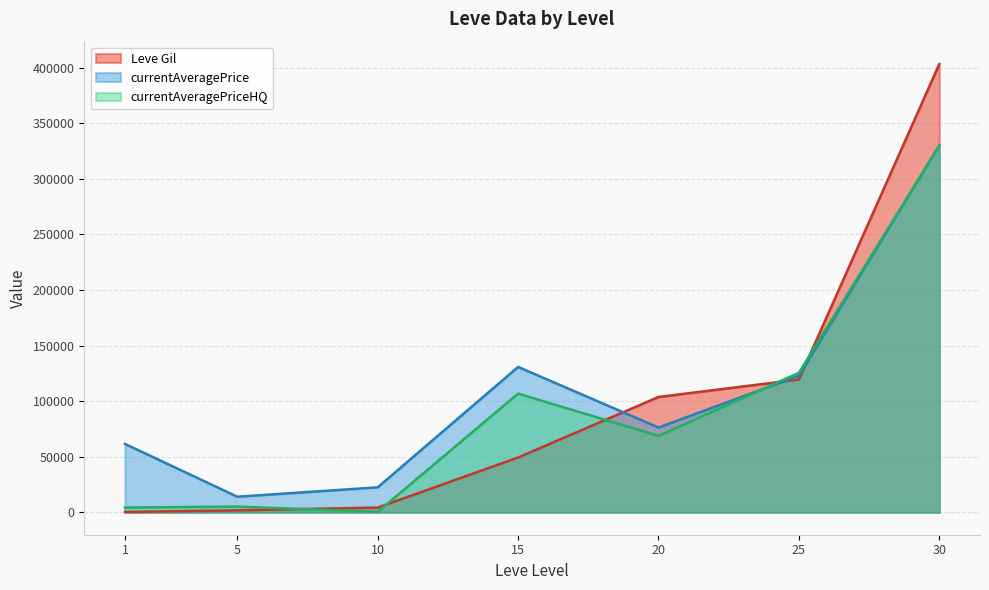

The value of currentAveragePrice at 20 is 116272. True or false?

False